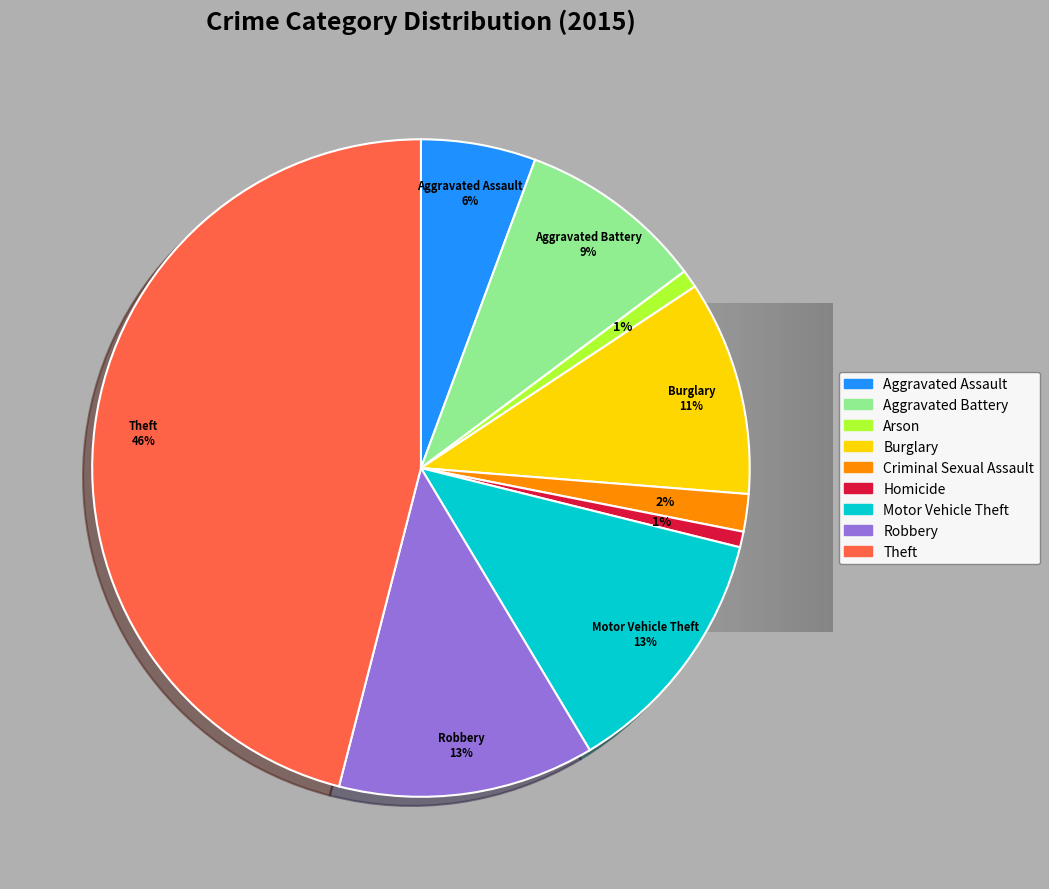

Which has a higher value, Motor Vehicle Theft or Arson?

Motor Vehicle Theft